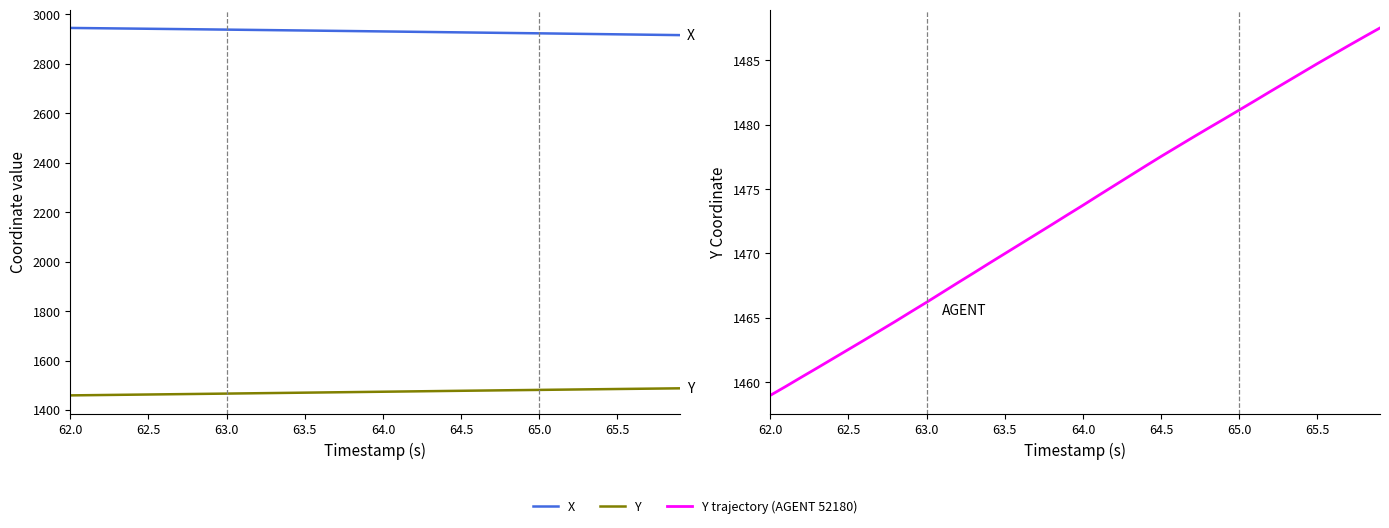

Count the number of categories in the chart.

40